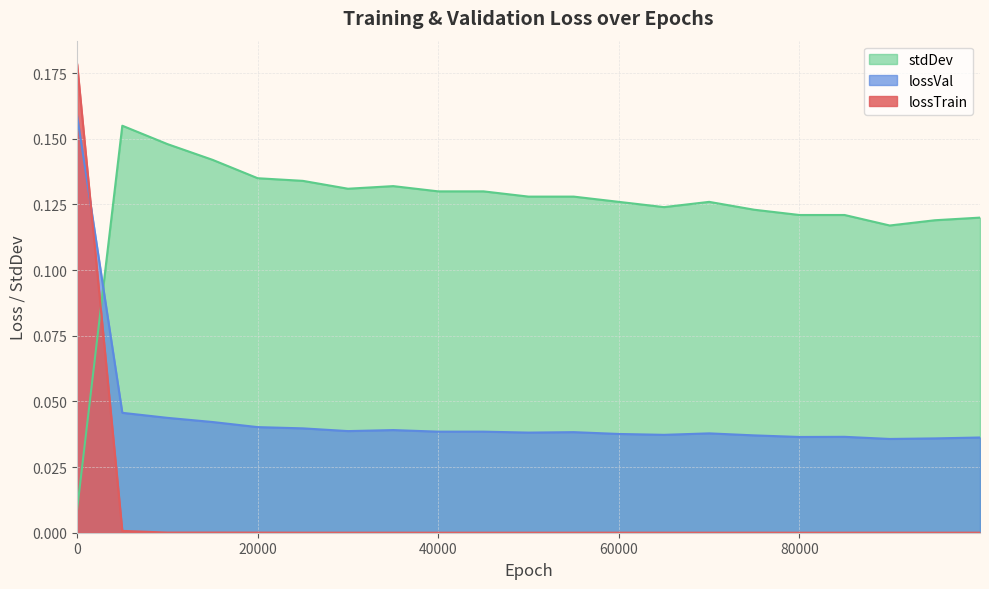

What is the difference between the highest and lowest values at 50000?

0.1